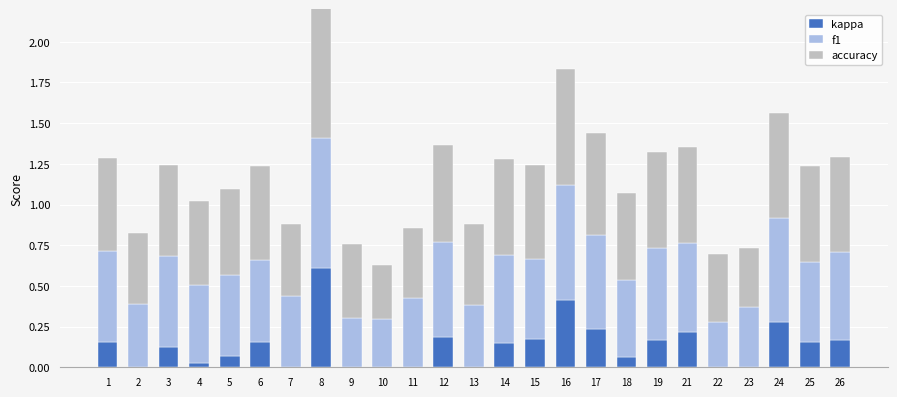

Is it true that kappa equals 0.0 at 23?

True